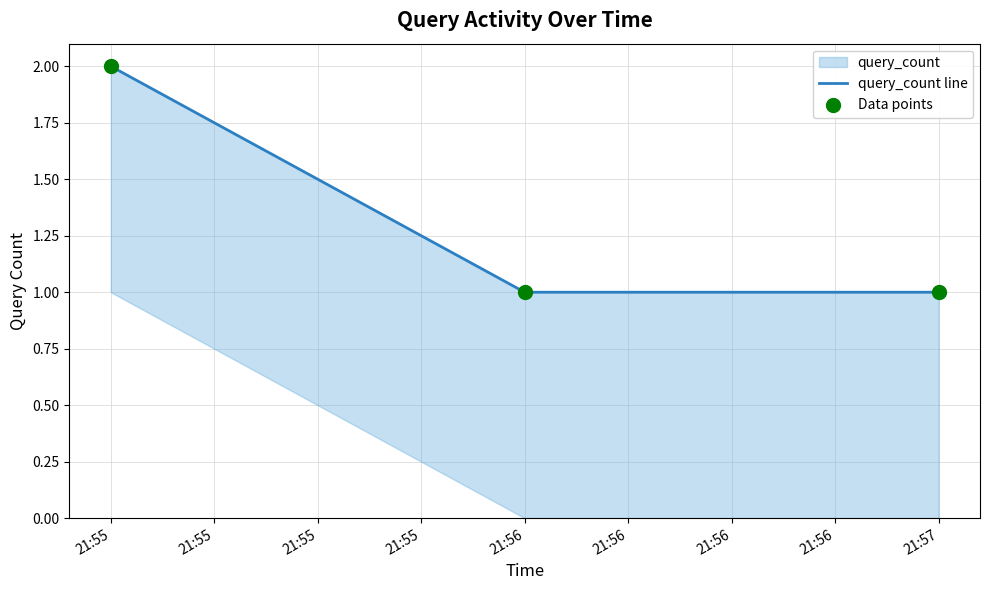

Which series contains the highest Y value?

query_count line